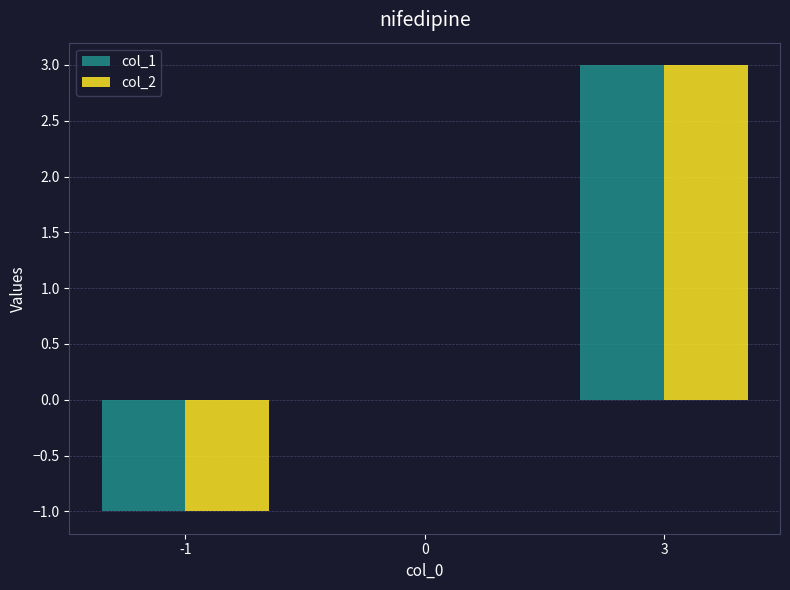

True or false: col_2 has a value of 0 at 0.

True